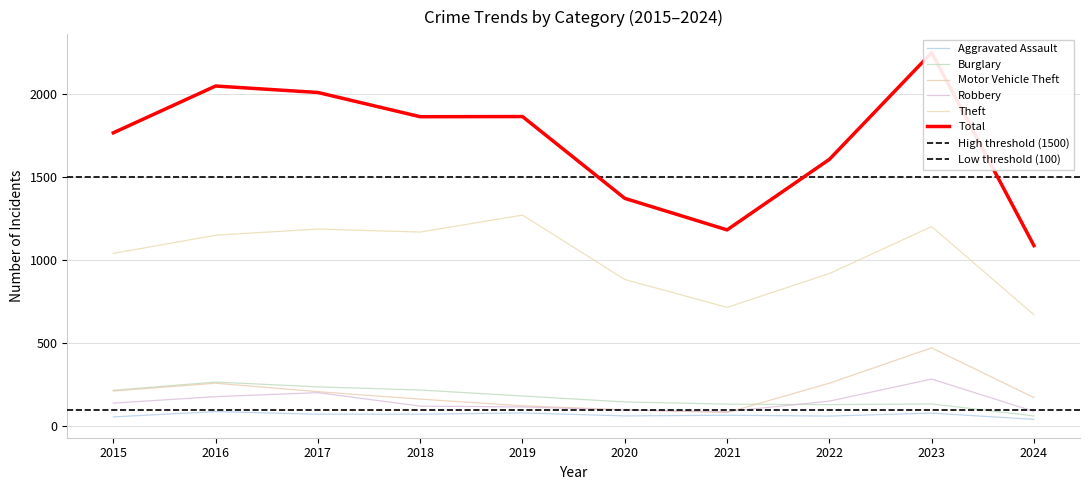

At which category does Motor Vehicle Theft reach its first local valley?

2021